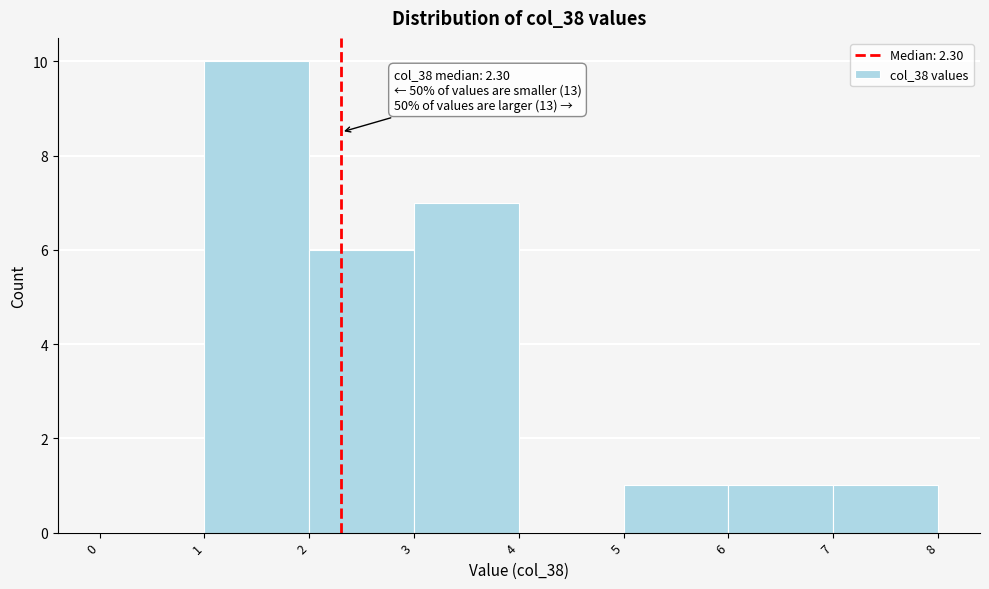

Over which range of the x-axis is the bar tallest?

1 to 2